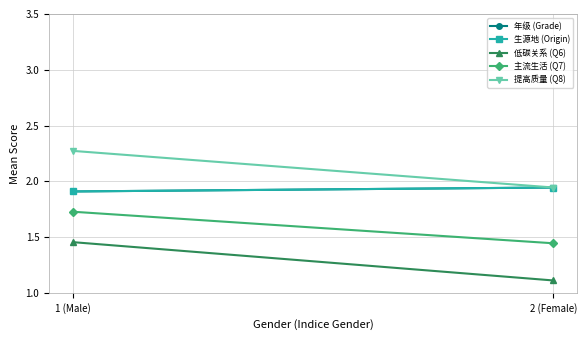

Reading left to right, what are all the values shown in this chart?

年级 (Grade): 1 (Male)=1.9	2 (Female)=1.9
生源地 (Origin): 1 (Male)=1.9	2 (Female)=1.9
低碳关系 (Q6): 1 (Male)=1.5	2 (Female)=1.1
主流生活 (Q7): 1 (Male)=1.7	2 (Female)=1.4
提高质量 (Q8): 1 (Male)=2.3	2 (Female)=1.9